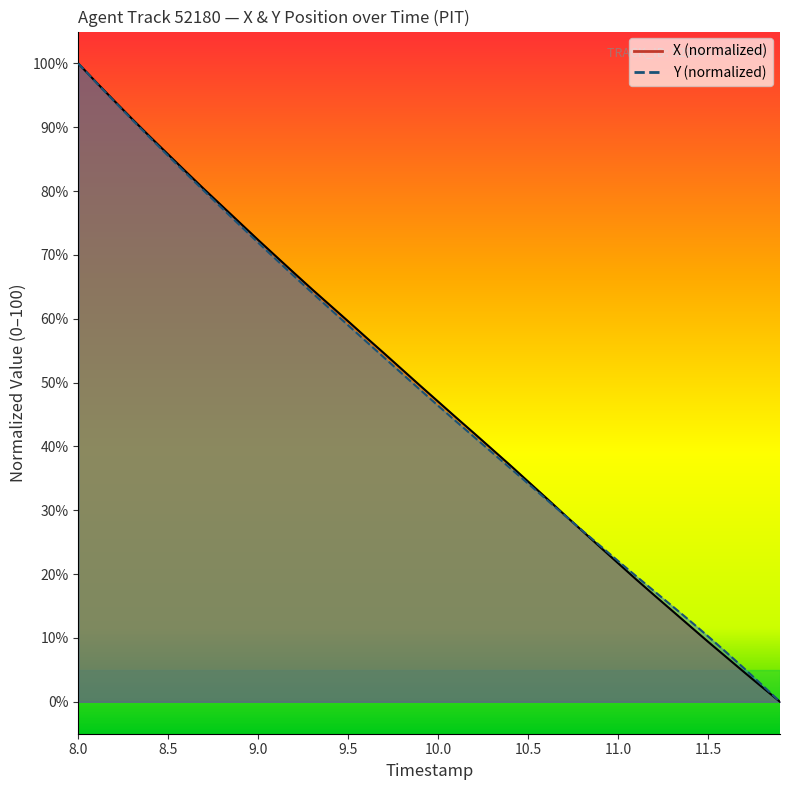

True or false: TIMESTAMP and X cross at least once.

True